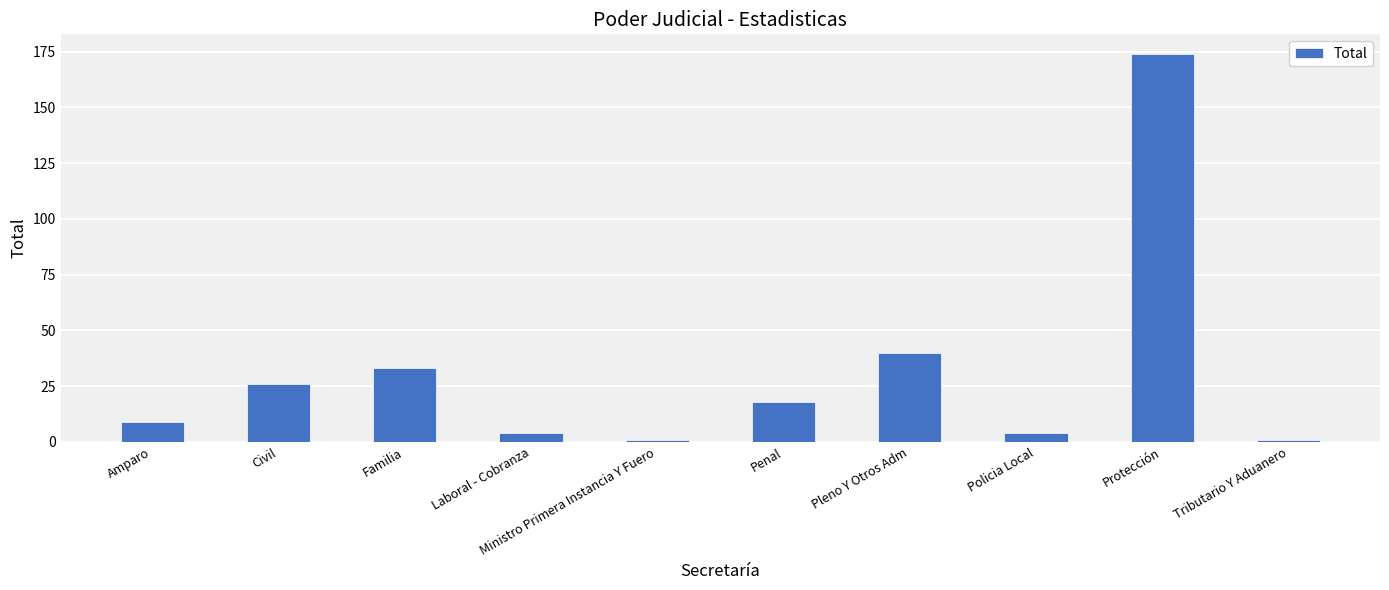

What is the average value?

31